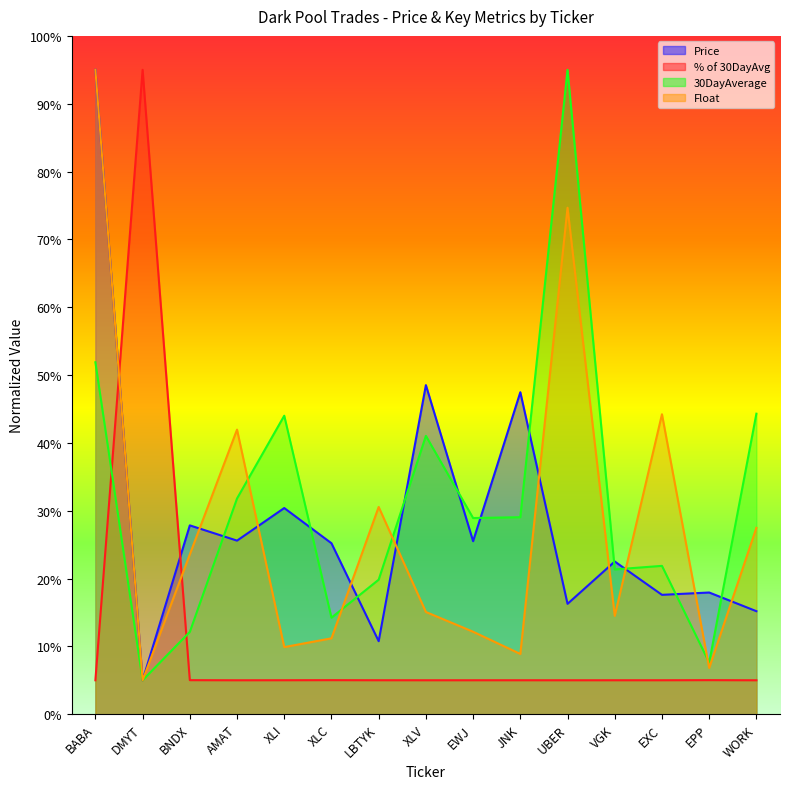

Which category has the highest value in the % of 30DayAvg series?

DMYT